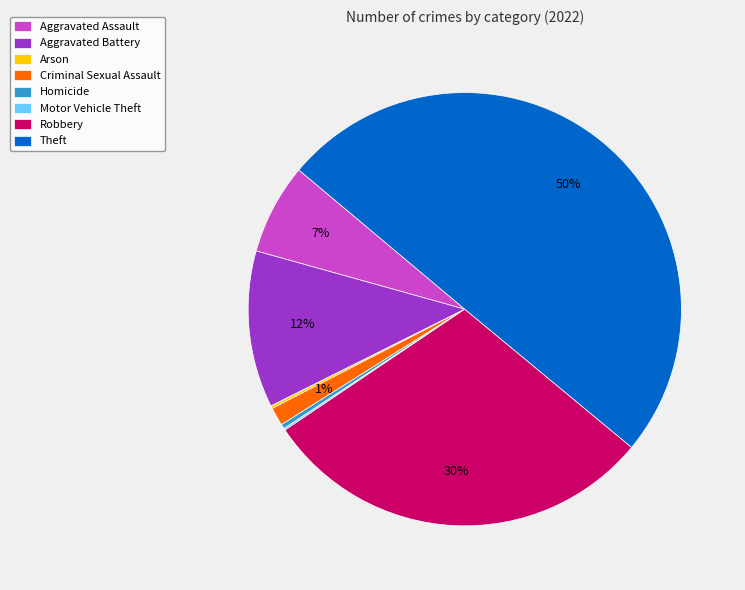

To the nearest percent, what is the average slice percentage?

12%